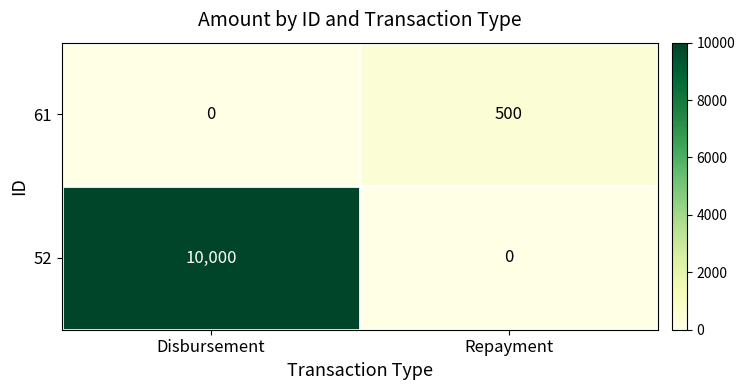

Reading left to right, list all the values displayed in this chart.

61: Disbursement=0	Repayment=500
52: Disbursement=10000	Repayment=0